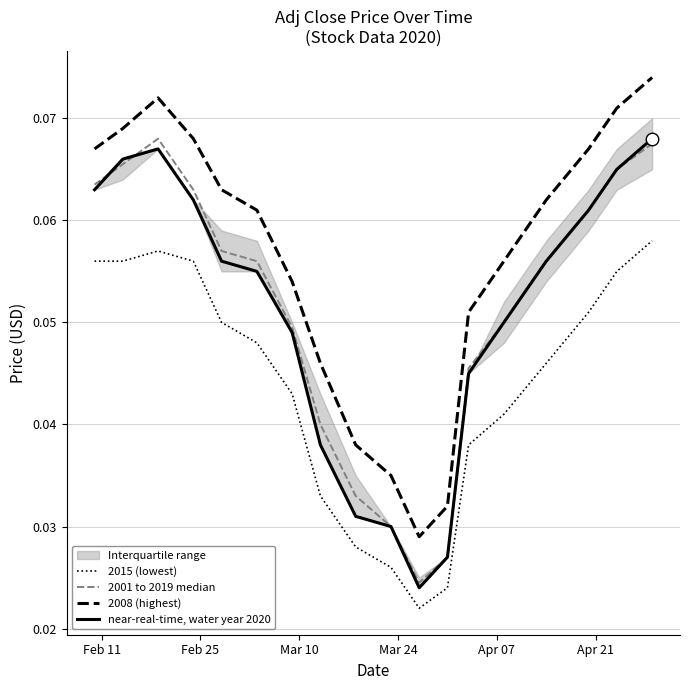

True or false: 2015 (lowest) has a value of 0.0 at 14.

False